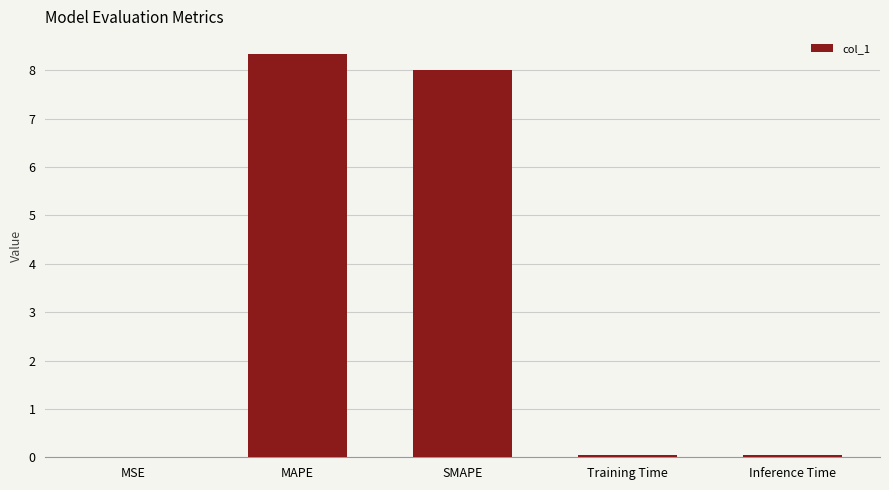

Is it true that the value at SMAPE is 8.0?

True